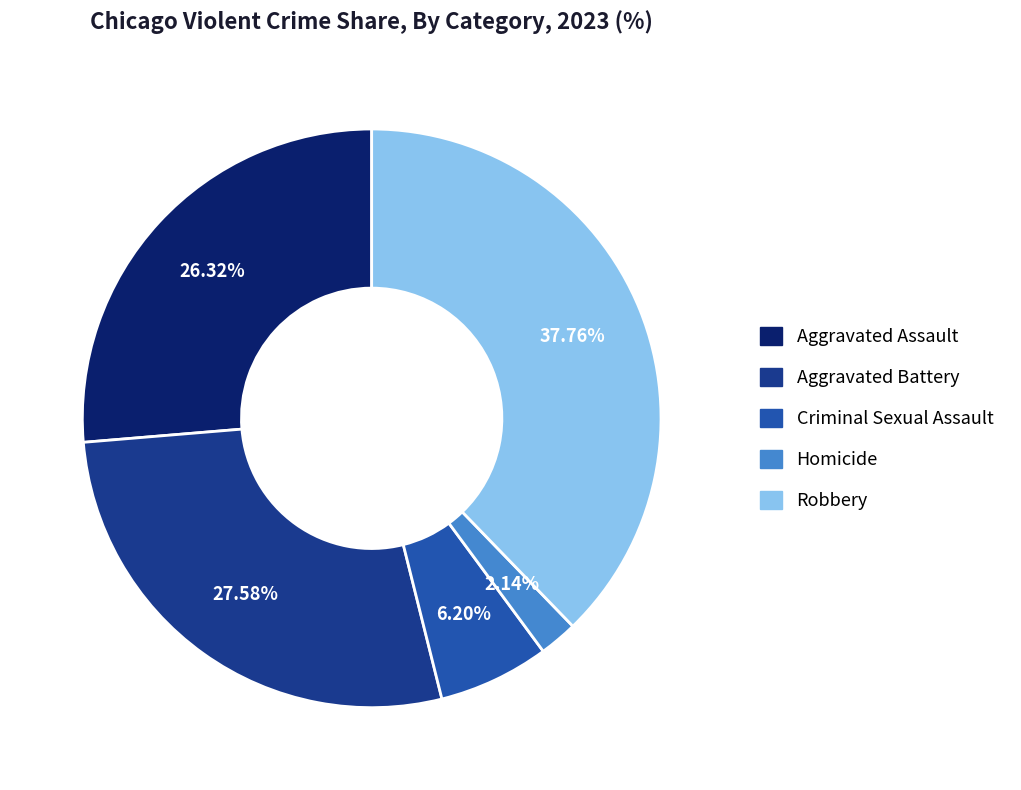

How many slices are in this pie chart?

5